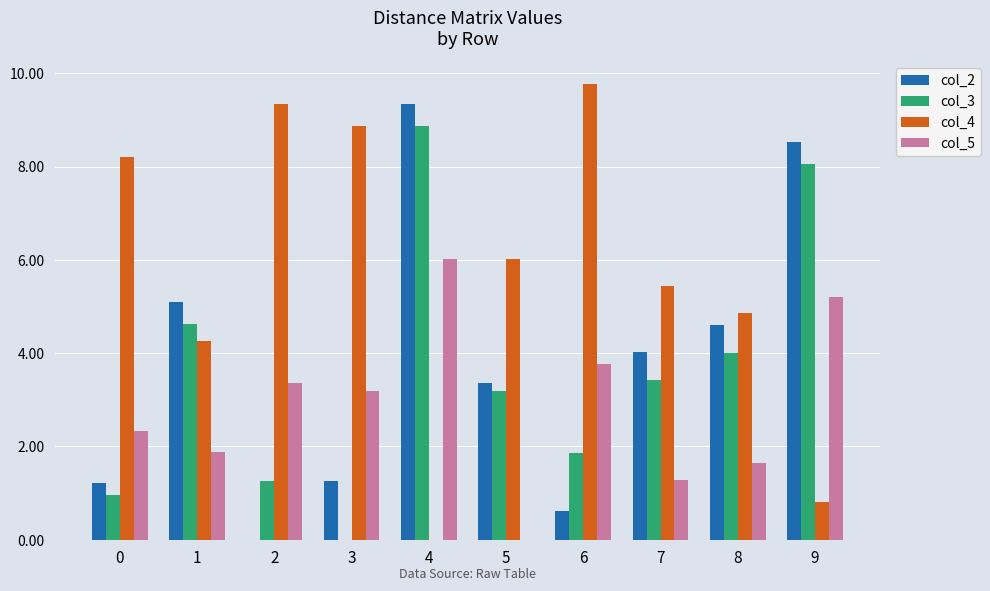

How many groups of bars are there?

10